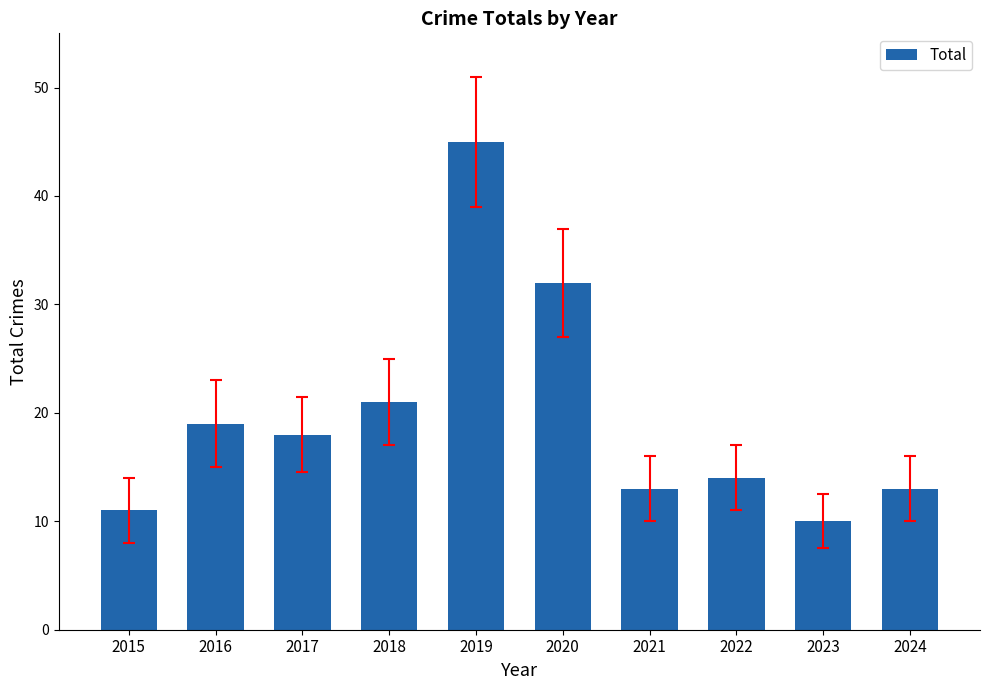

What is the difference between the maximum and minimum values?

35